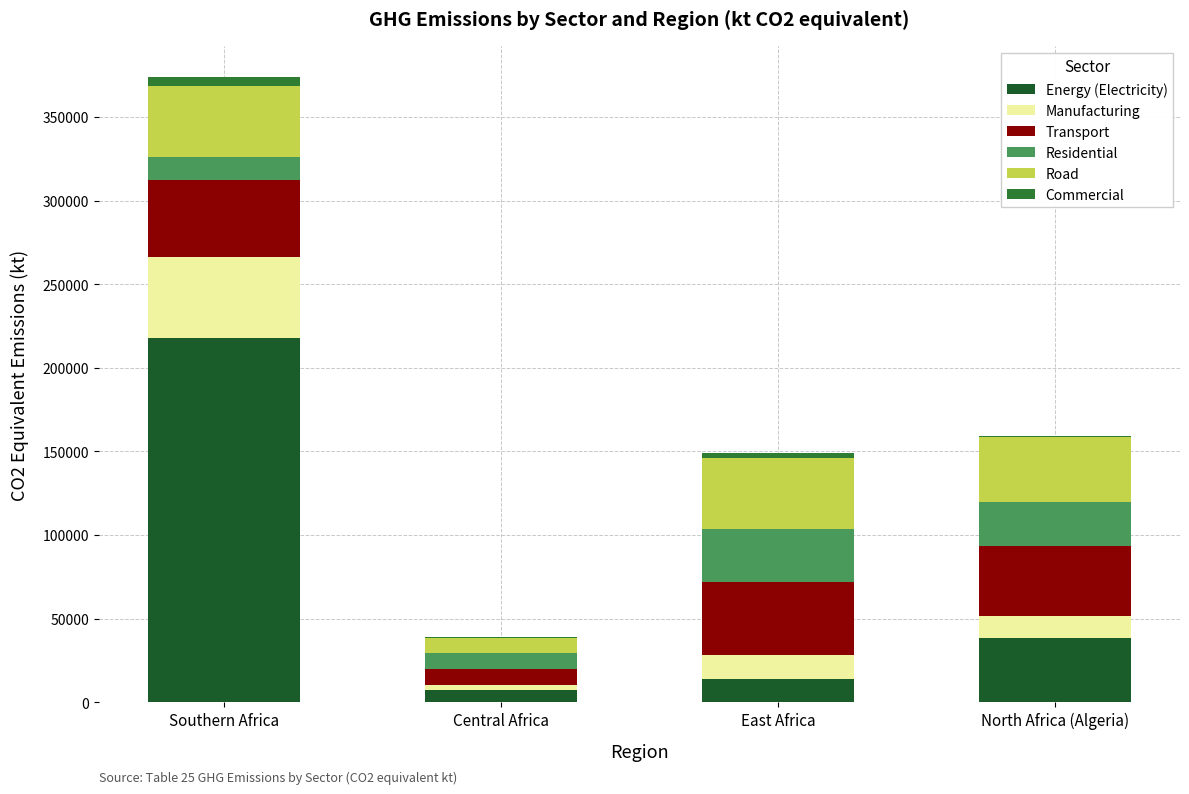

What is the sum of the Commercial values at Southern Africa and East Africa?

8052.8